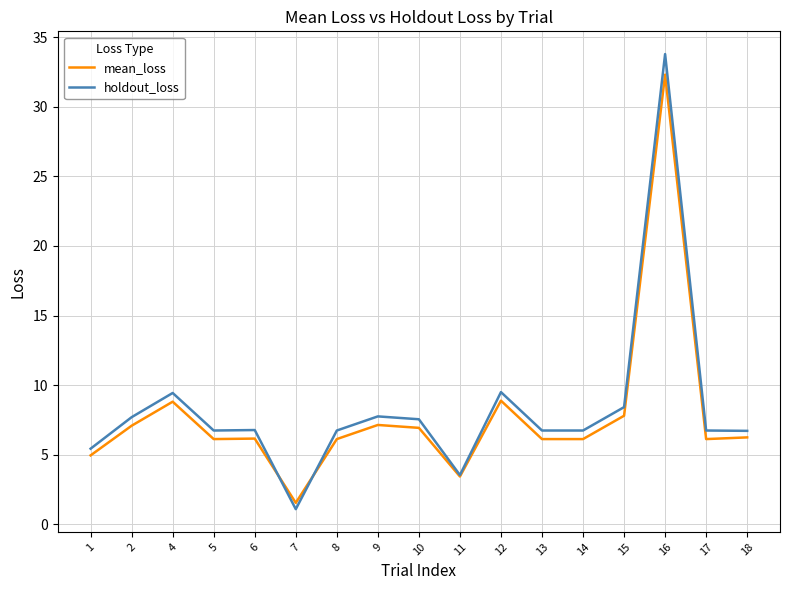

After their last crossing, which series has the higher values: holdout_loss or mean_loss?

holdout_loss